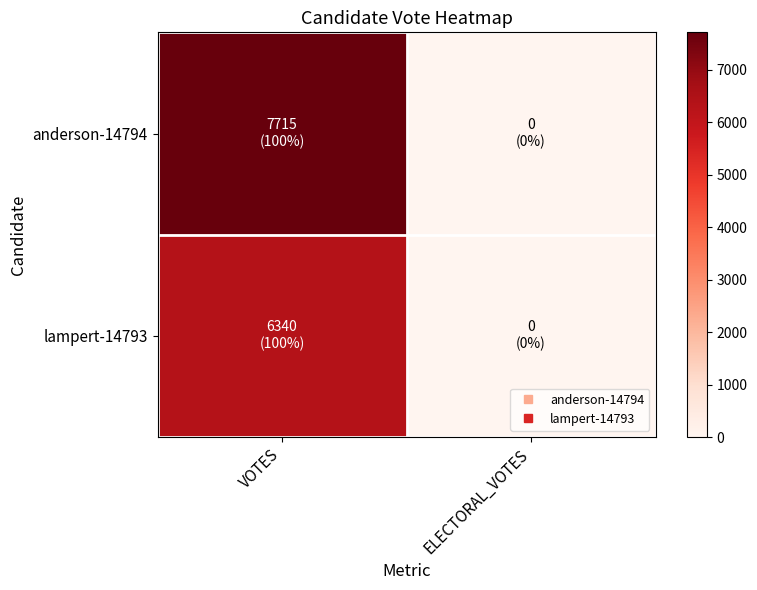

Reading right to left, transcribe all the data shown in this chart.

anderson-14794: ELECTORAL_VOTES=0	VOTES=7715
lampert-14793: ELECTORAL_VOTES=0	VOTES=6340